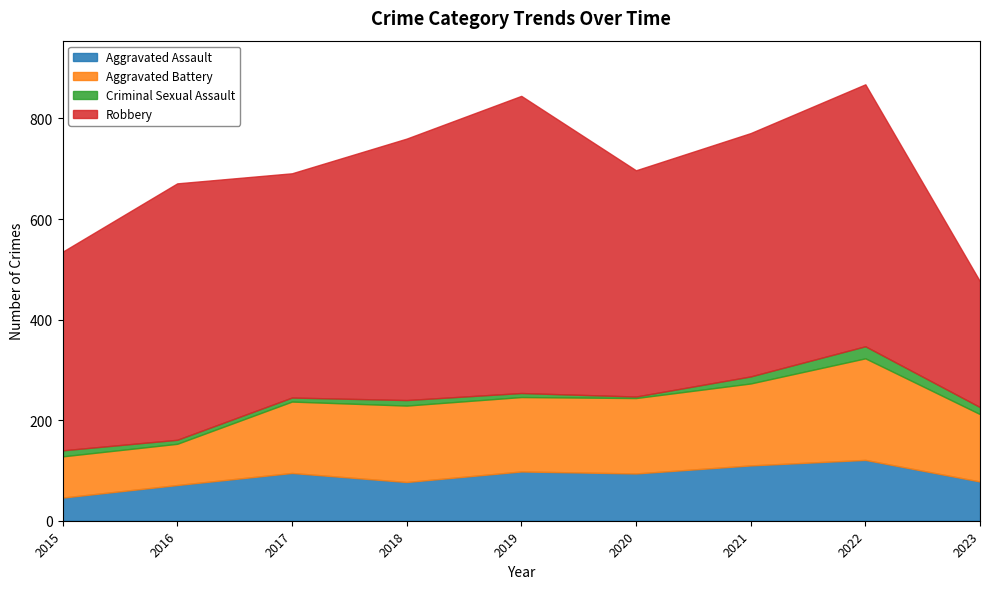

Rank the series by their maximum value, from lowest to highest.

Criminal Sexual Assault, Aggravated Assault, Aggravated Battery, Robbery